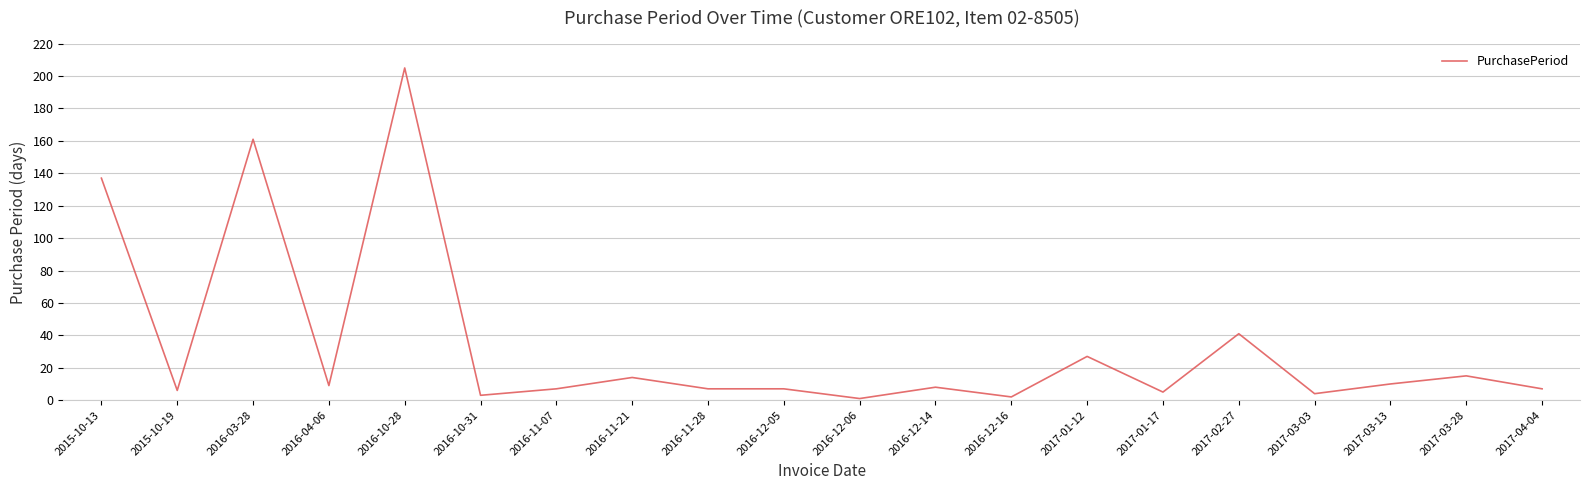

What is the approximate value at 2017-03-03?

4